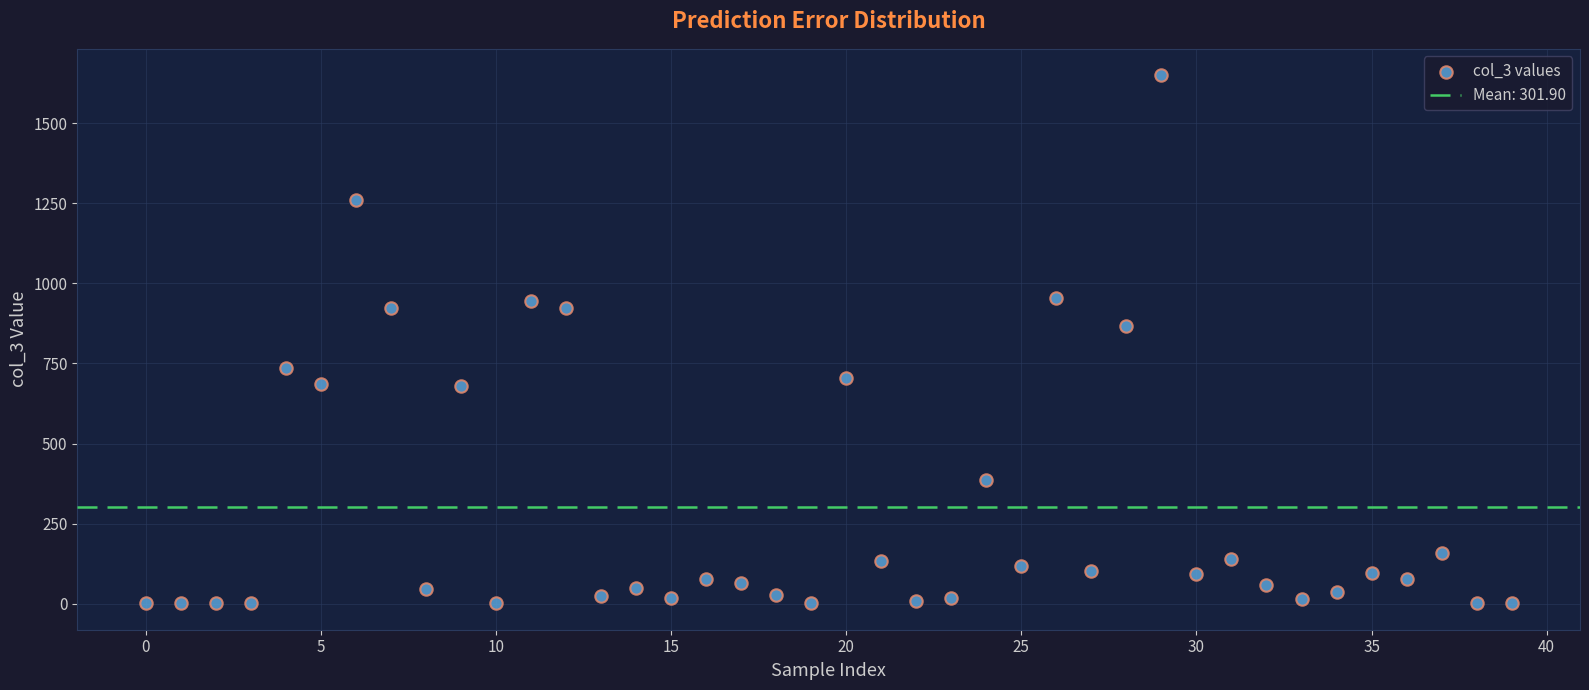

What Y value in the scatter plot is closest to 825?

868